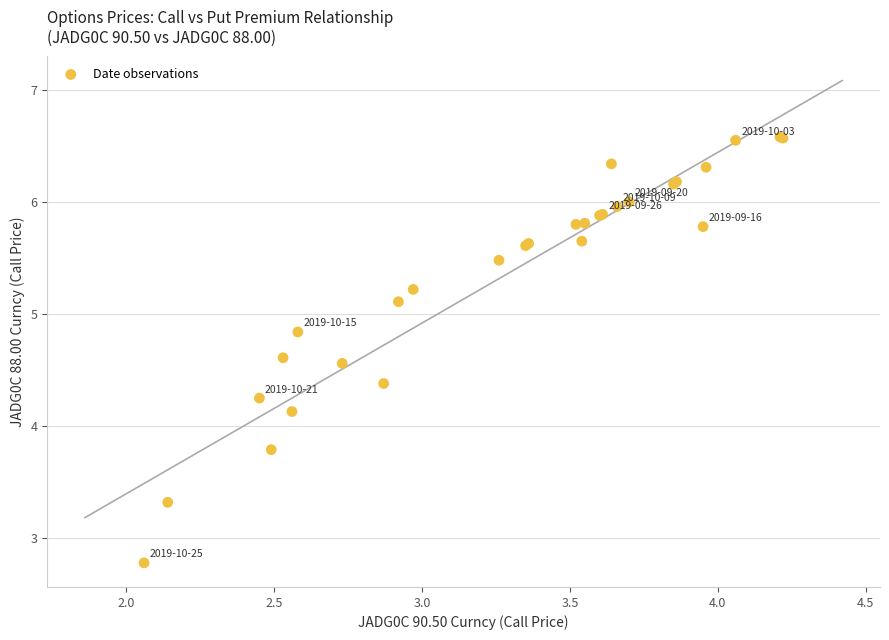

What Y value in the scatter plot is closest to 4?

4.1